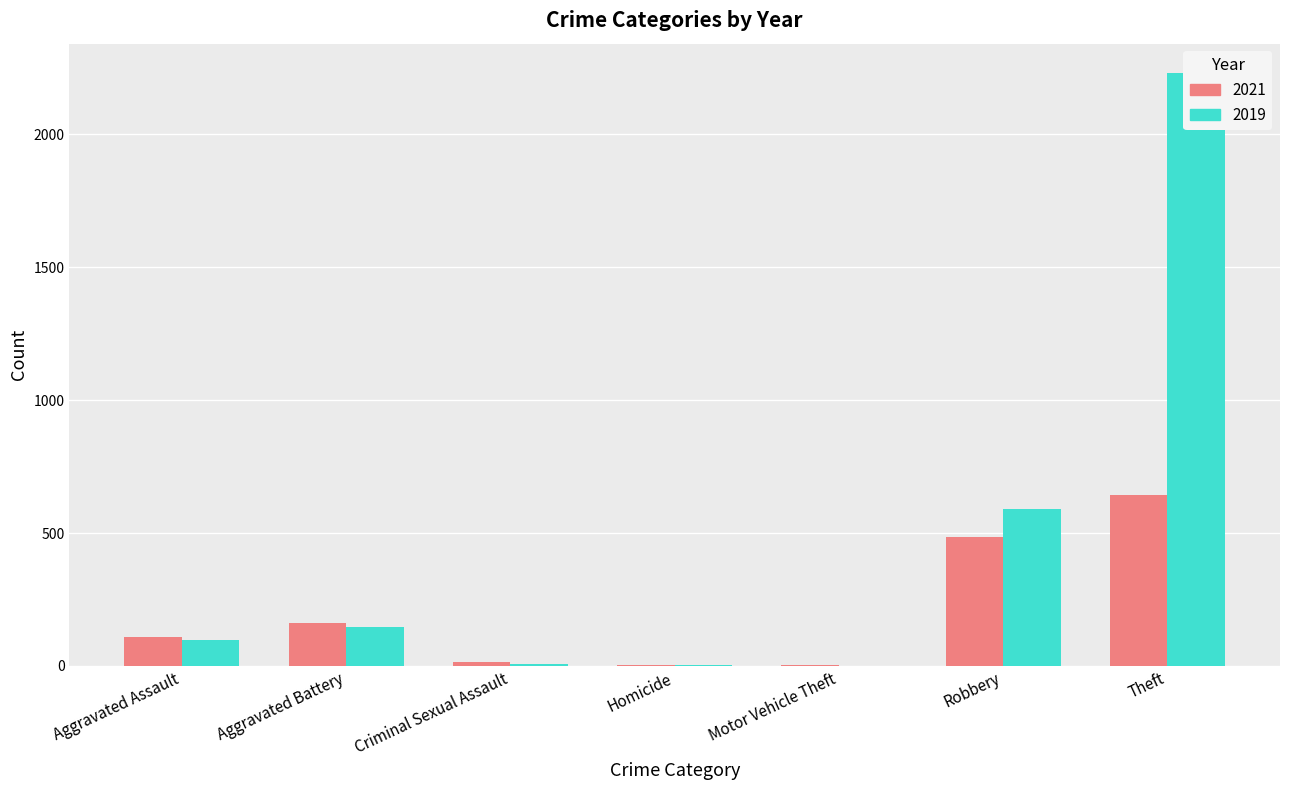

Which series has the largest range (max minus min)?

2019